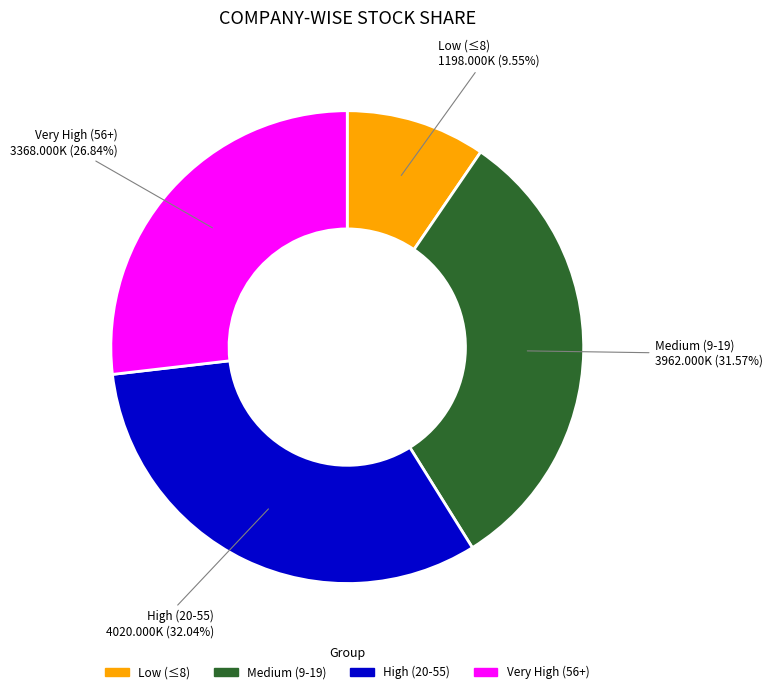

Is there a majority slice in this chart?

No